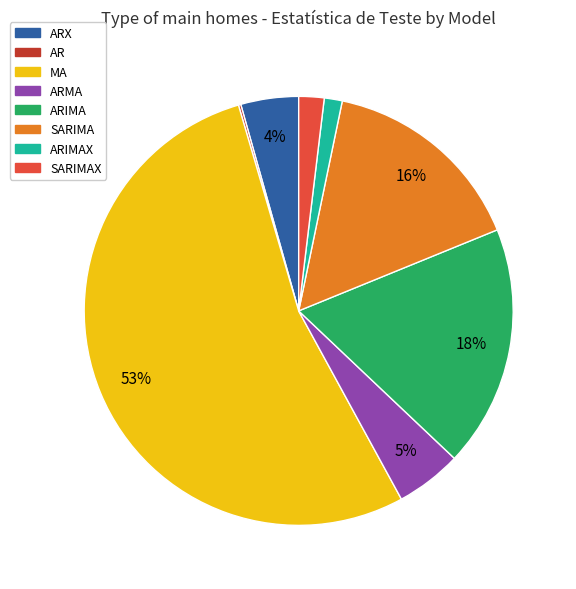

Which slice is the largest?

MA